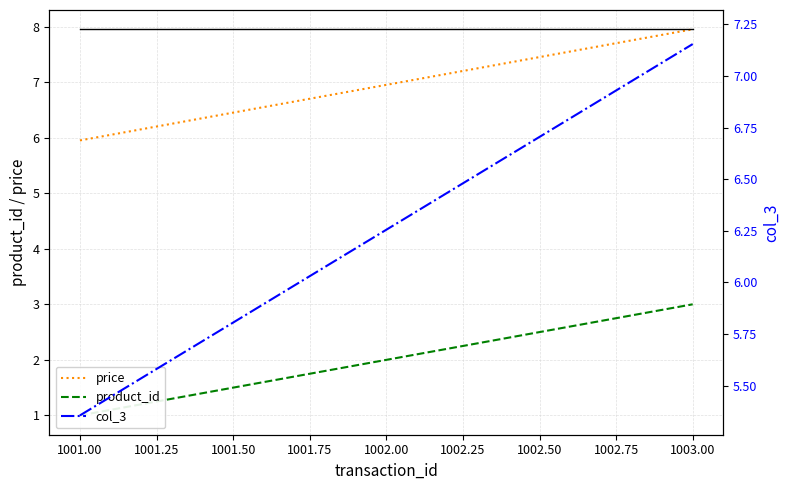

What is the value of the col_3 point at the 1st from the left?

5.4